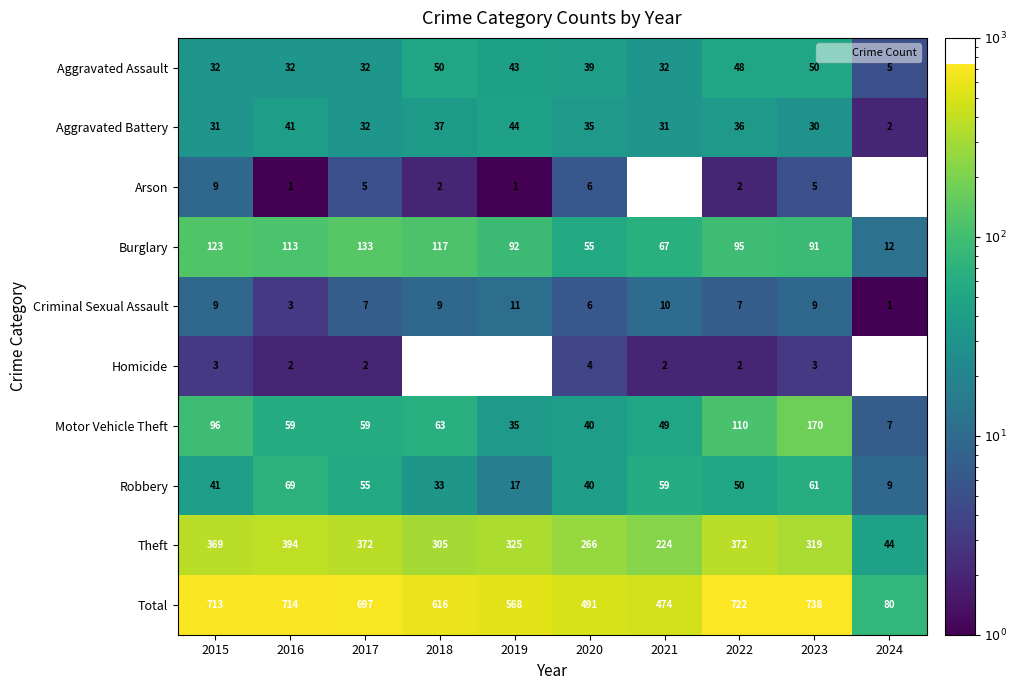

What is the difference between the second highest and second lowest values in the Motor Vehicle Theft series?

75